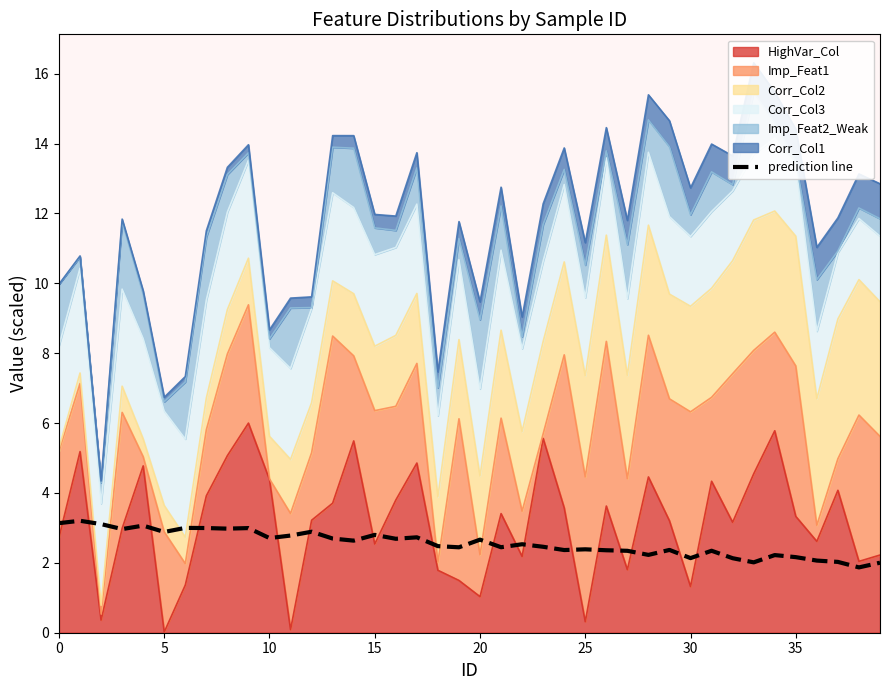

What is the change in value from 9 to 34?

-0.8